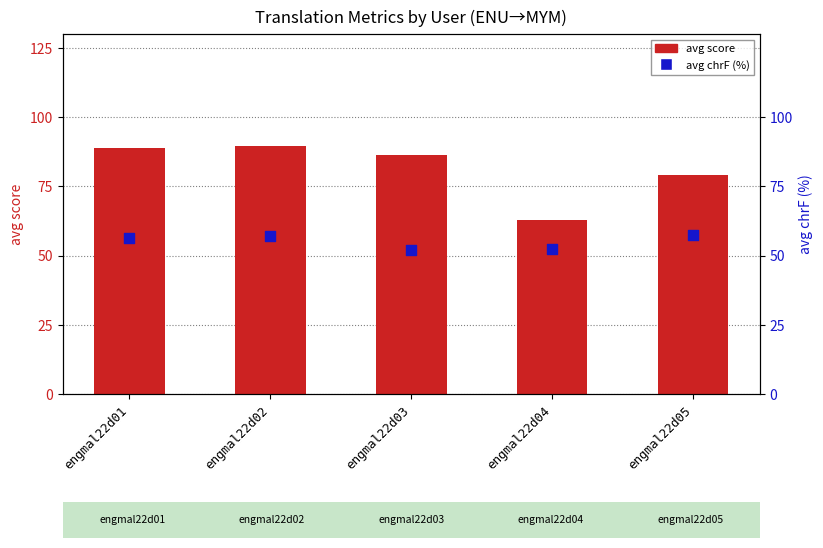

Which series contains the lowest Y value?

avg chrF (%)